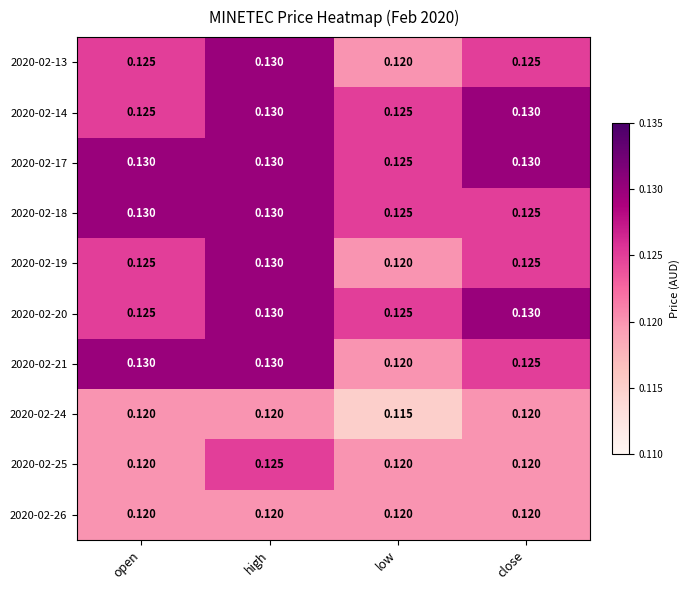

How many distinct data groups are displayed?

10